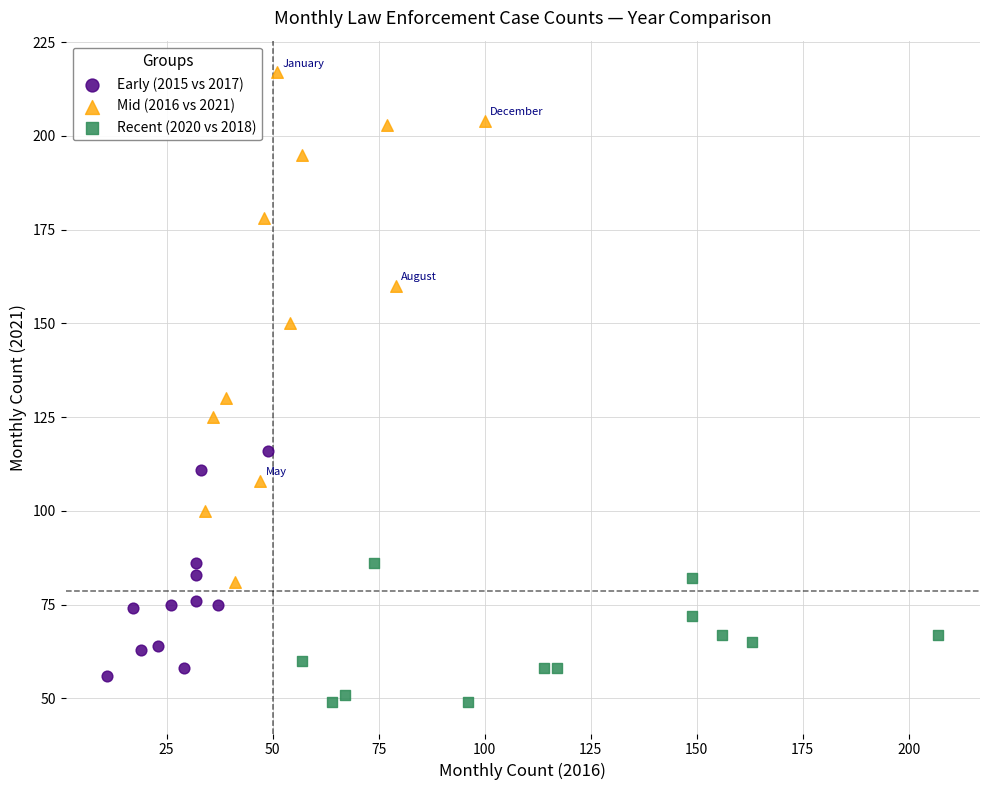

Which series reaches the maximum Y coordinate?

Mid (2016 vs 2021)